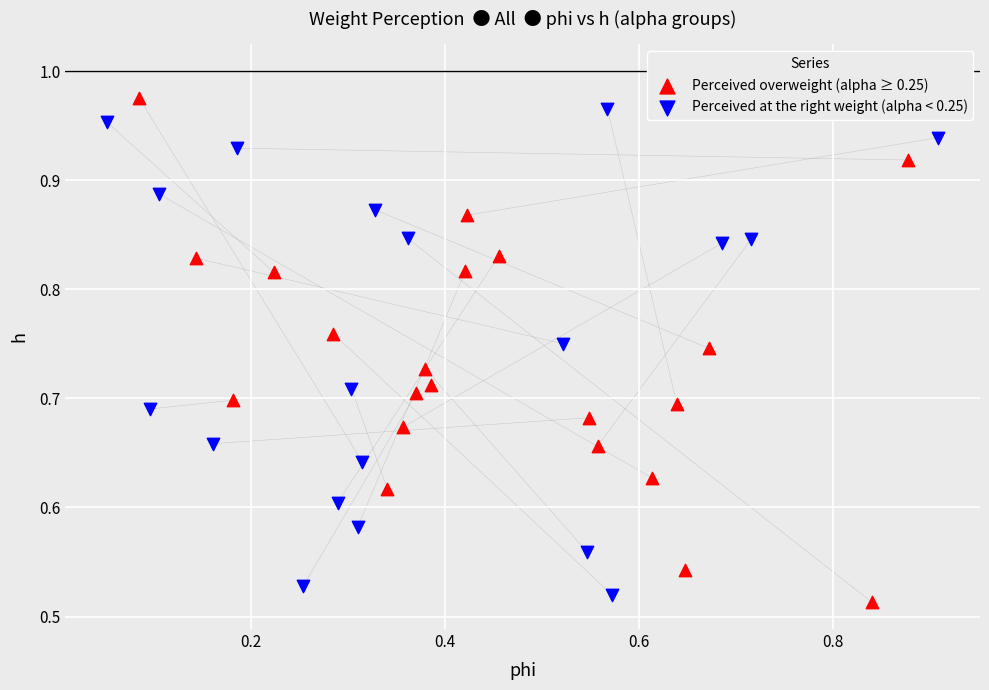

Which series has the largest Y range (max minus min)?

Perceived overweight (alpha ≥ 0.25)